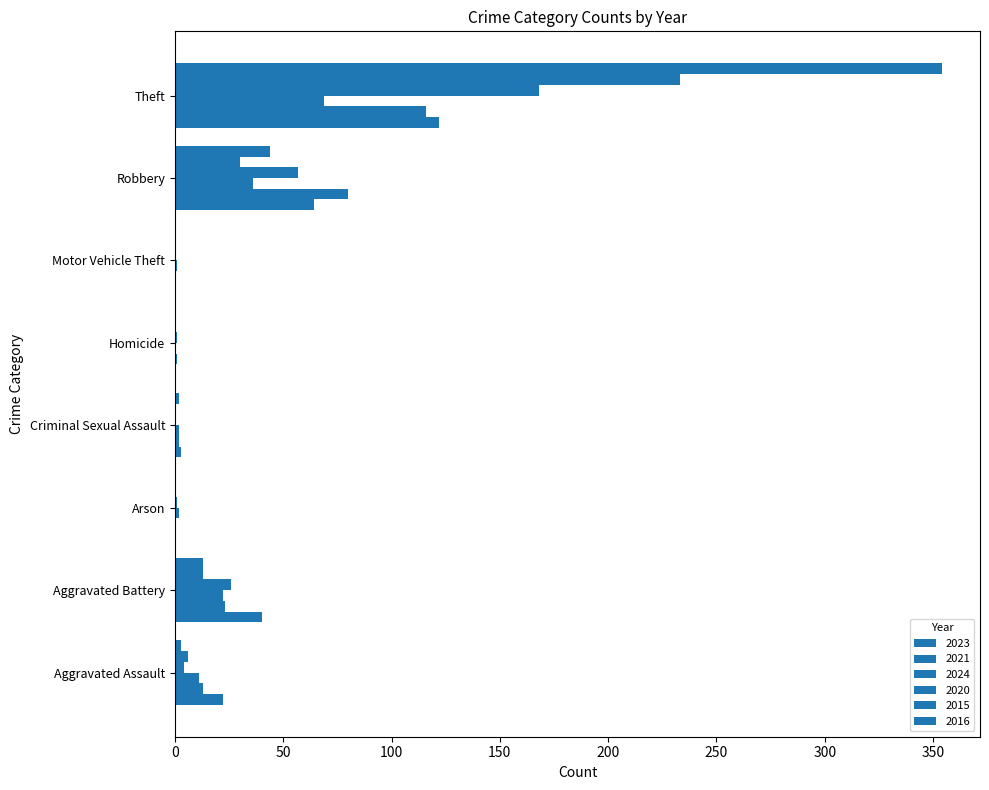

Reading left to right, transcribe all the data shown in this chart.

2023: Aggravated Assault=22	Aggravated Battery=40	Arson=0	Criminal Sexual Assault=3	Homicide=0	Motor Vehicle Theft=0	Robbery=64	Theft=122
2021: Aggravated Assault=13	Aggravated Battery=23	Arson=0	Criminal Sexual Assault=2	Homicide=1	Motor Vehicle Theft=0	Robbery=80	Theft=116
2024: Aggravated Assault=11	Aggravated Battery=22	Arson=2	Criminal Sexual Assault=2	Homicide=0	Motor Vehicle Theft=1	Robbery=36	Theft=69
2020: Aggravated Assault=4	Aggravated Battery=26	Arson=1	Criminal Sexual Assault=0	Homicide=1	Motor Vehicle Theft=0	Robbery=57	Theft=168
2015: Aggravated Assault=6	Aggravated Battery=13	Arson=0	Criminal Sexual Assault=0	Homicide=0	Motor Vehicle Theft=0	Robbery=30	Theft=233
2016: Aggravated Assault=3	Aggravated Battery=13	Arson=0	Criminal Sexual Assault=2	Homicide=0	Motor Vehicle Theft=0	Robbery=44	Theft=354